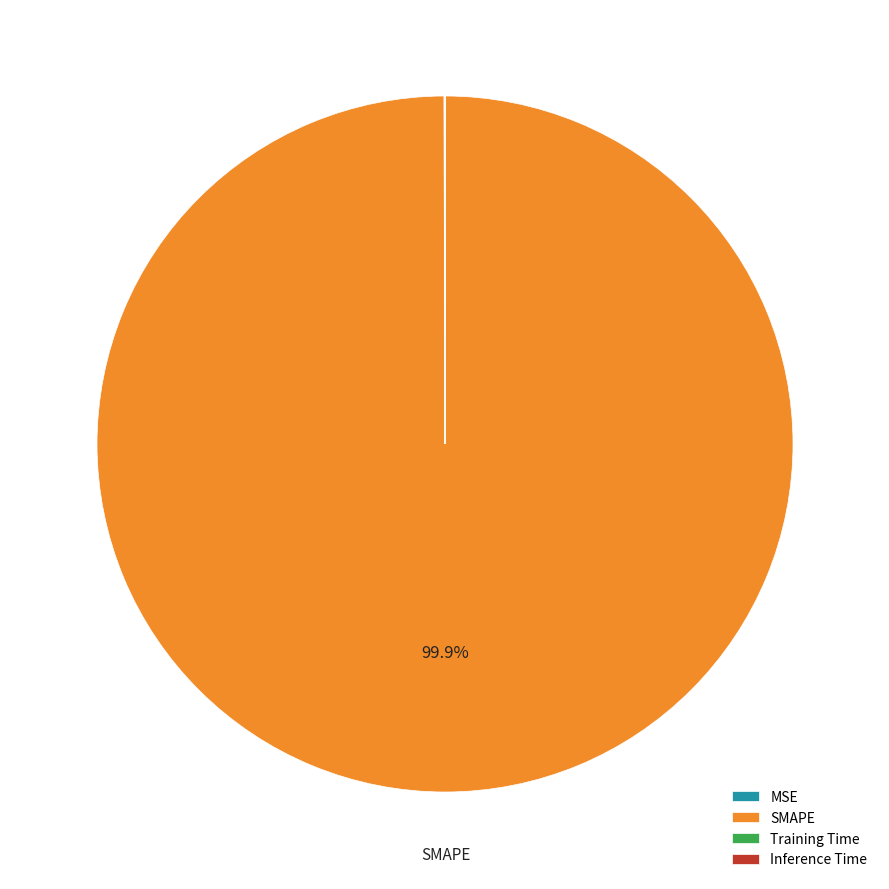

Which slice is the largest?

SMAPE